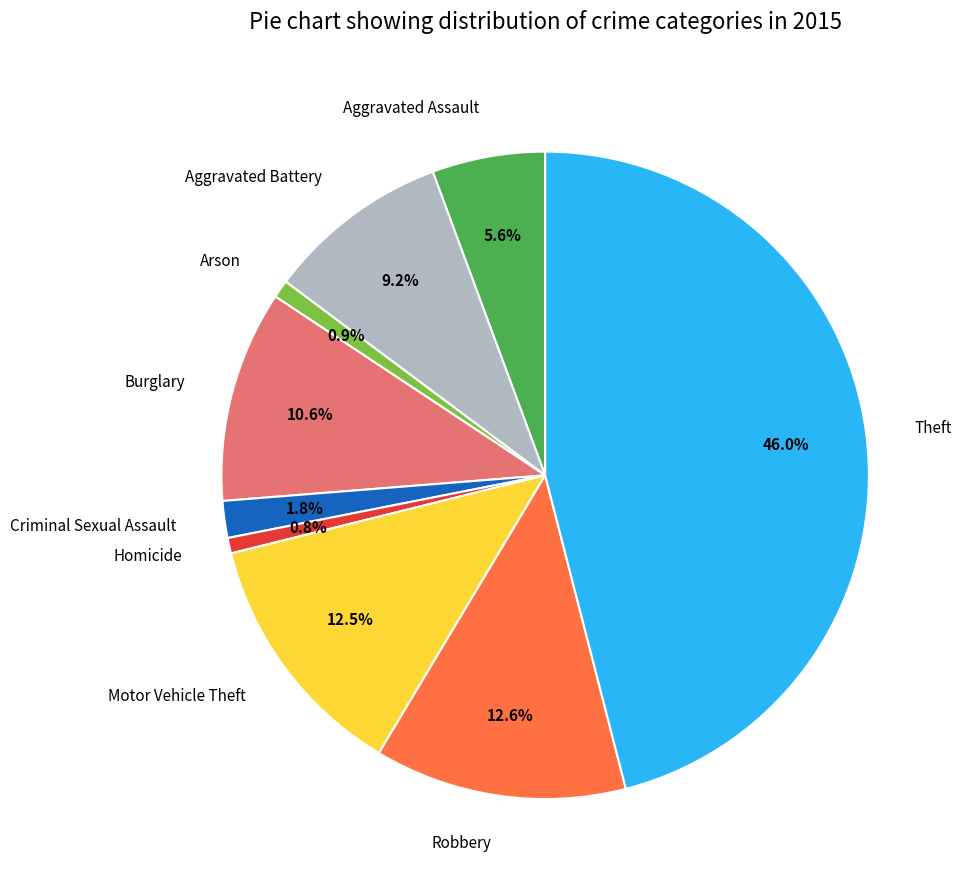

The Criminal Sexual Assault slice represents 2% of the pie. True or false?

True